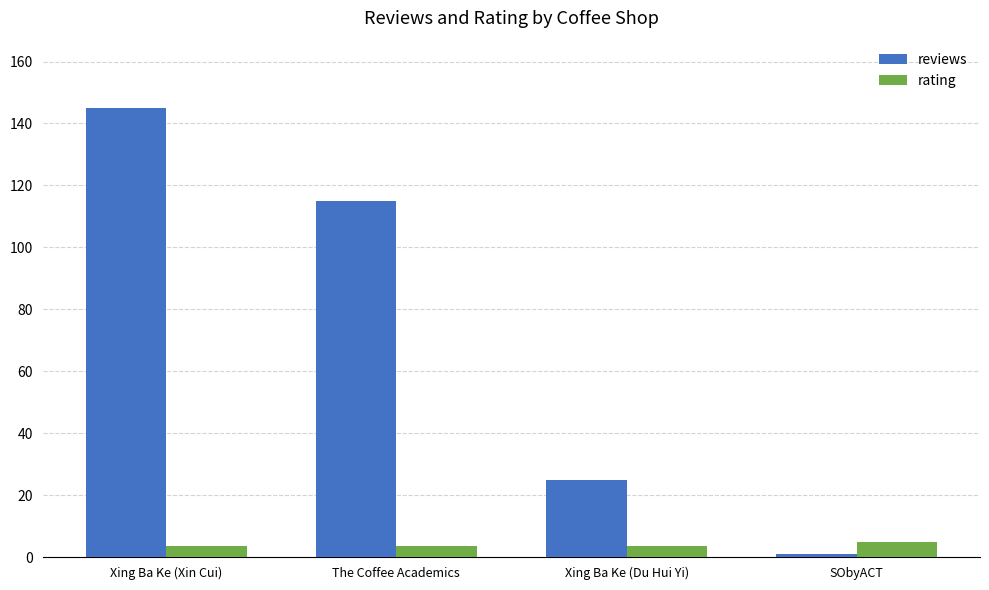

What is the label of the 3rd bar from the left?

Xing Ba Ke (Du Hui Yi)